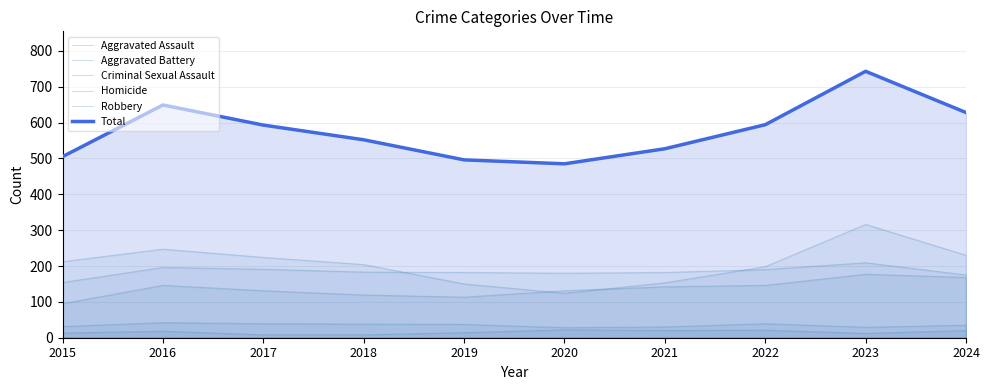

How many values in the Homicide series exceed 18?

4